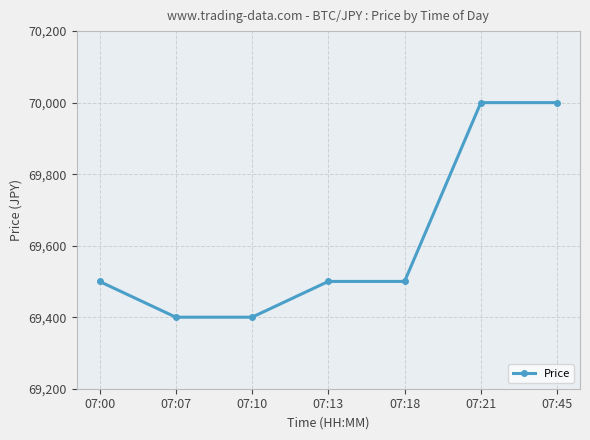

The value at 07:07 is 27977. True or false?

False